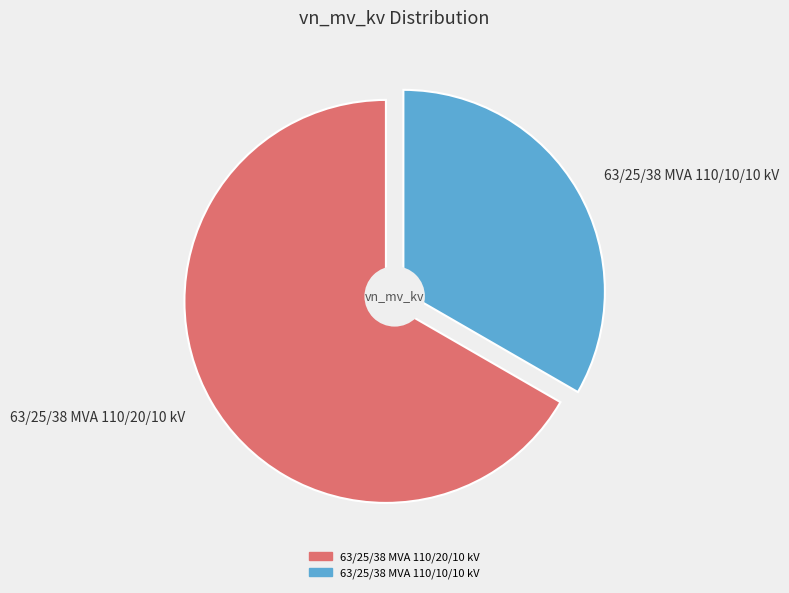

Rank the categories by value from highest to lowest.

63/25/38 MVA 110/20/10 kV, 63/25/38 MVA 110/10/10 kV